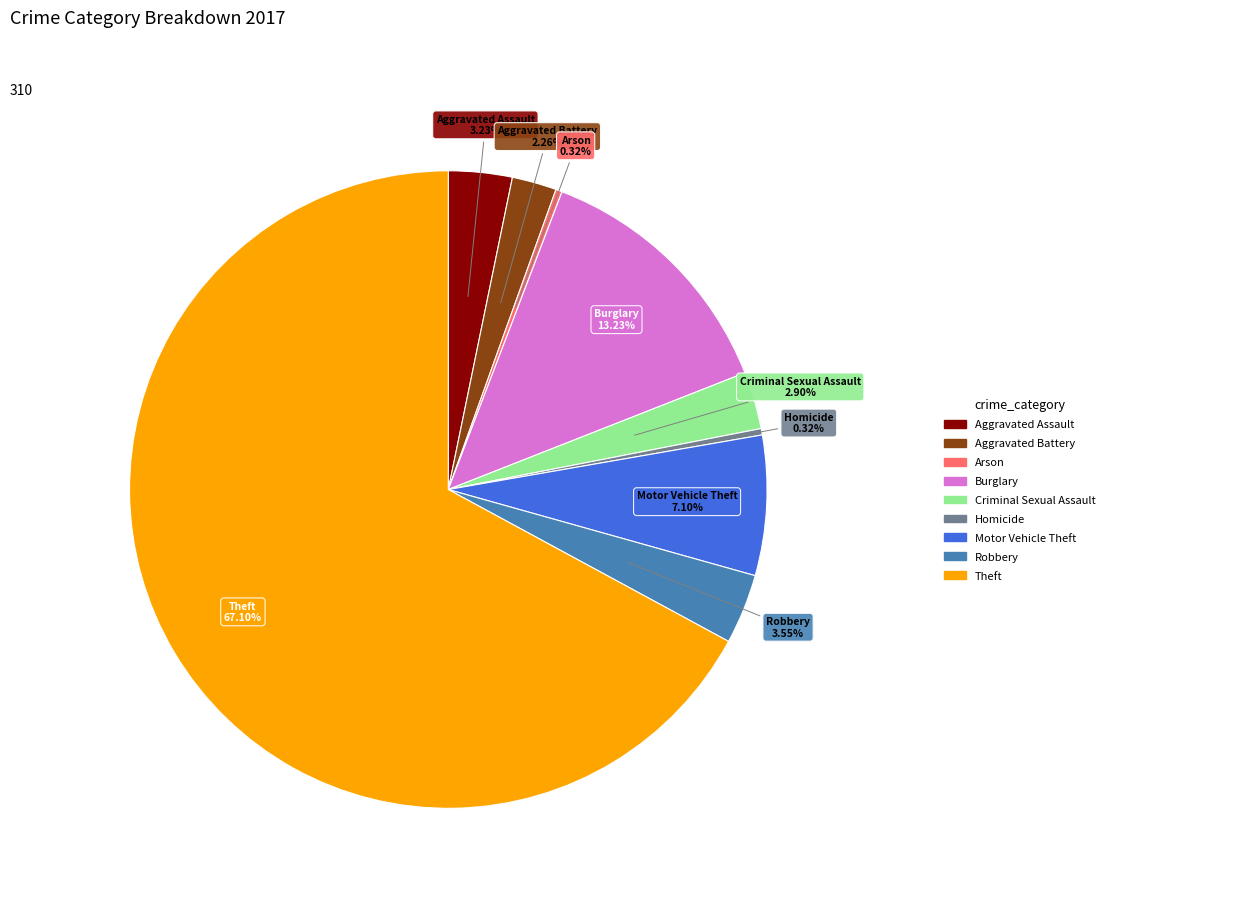

Is there a majority slice in this chart?

Yes